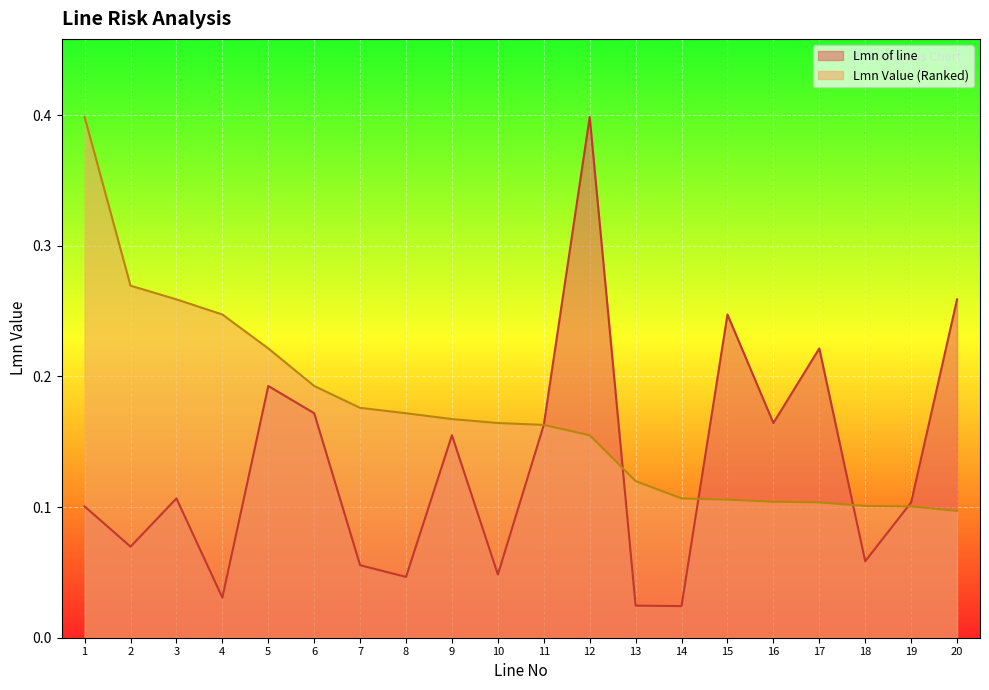

Which has a higher value, 18 or 19?

19